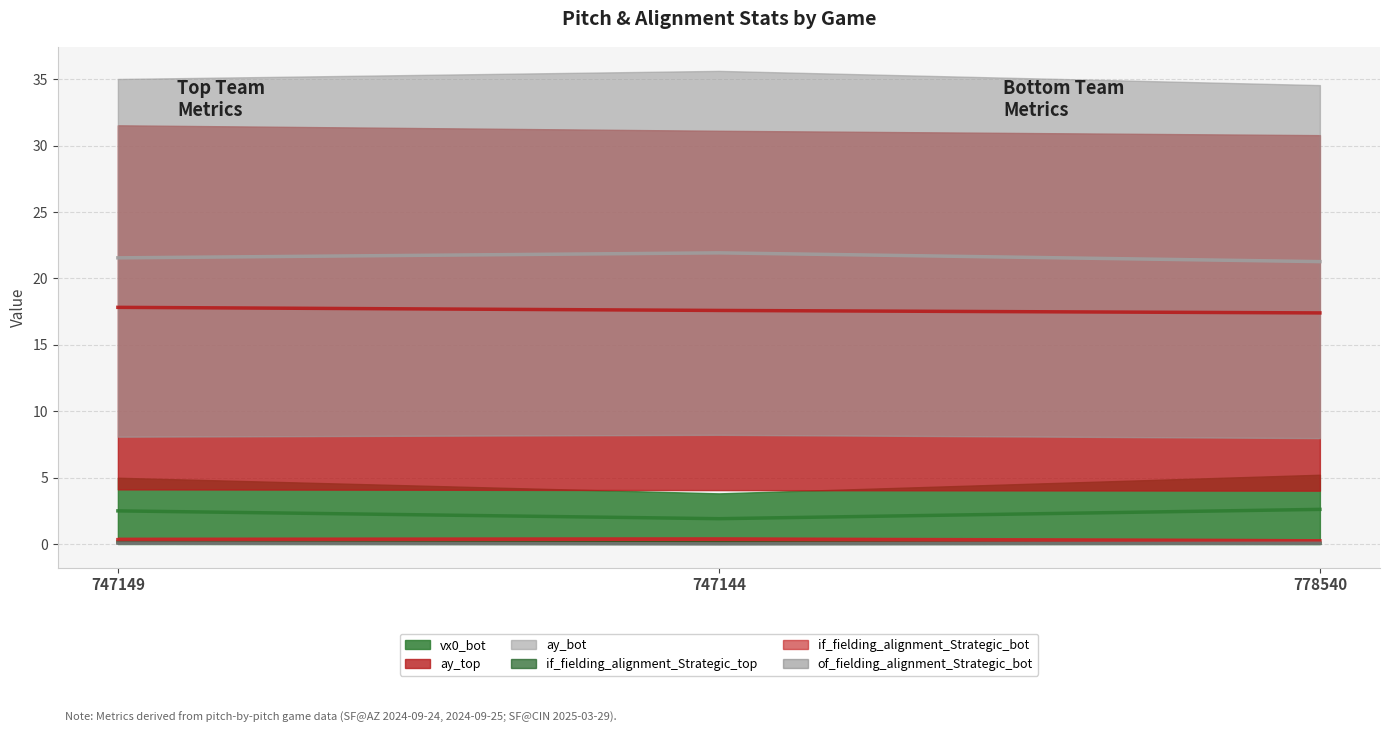

At which category is the sum across all series the highest?

747149